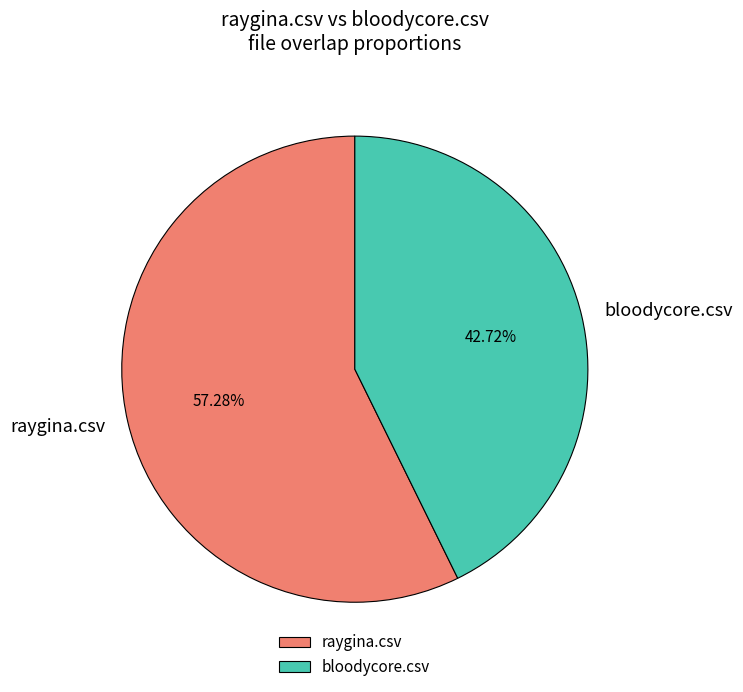

To the nearest percent, what portion does raygina.csv represent?

57%